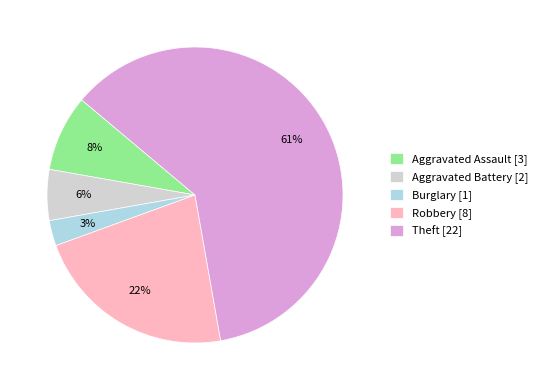

Is it true that Robbery is 28% of the pie?

False